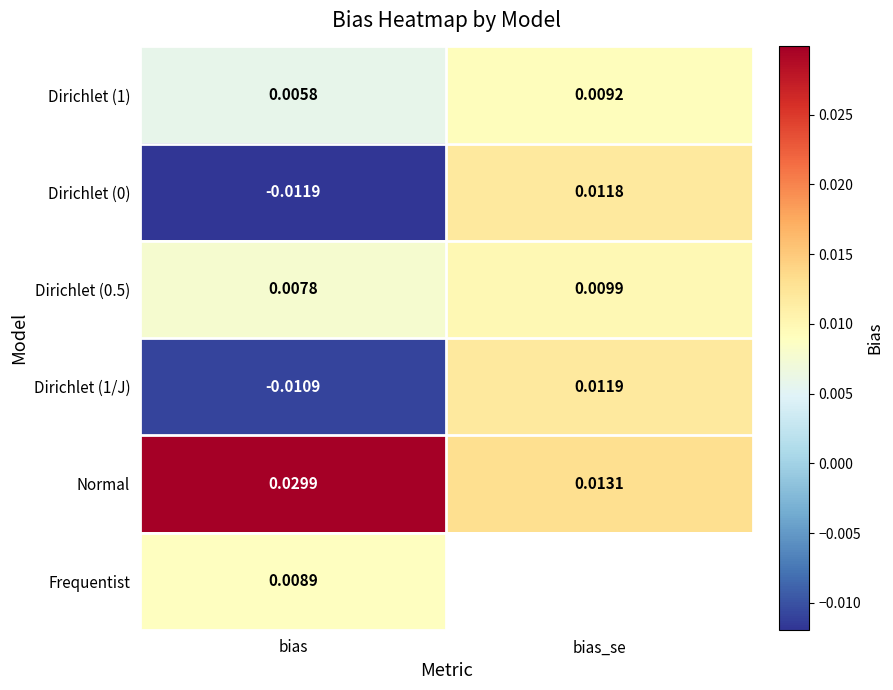

Is the value of Dirichlet (1) at bias_se greater than the value of Normal at bias?

No